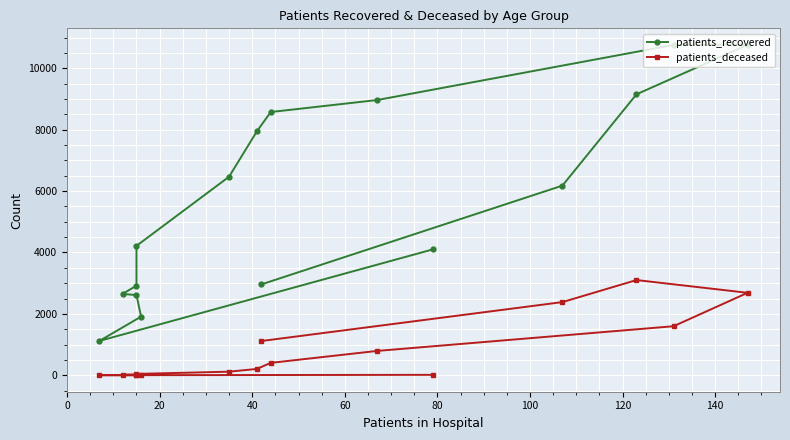

Reading right to left, what are all the values shown in this chart?

patients_recovered: 2962	6178	9152	10763	10760	8966	8575	7944	6468	4216	2920	2650	2613	1911	1120	4100
patients_deceased: 1117	2384	3102	2687	1598	794	405	207	118	45	23	17	16	3	3	15